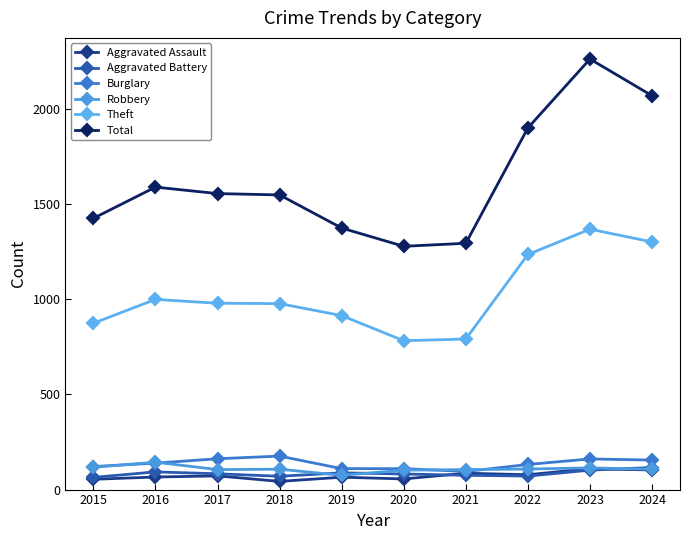

At how many categories does at least one series exceed 849?

10